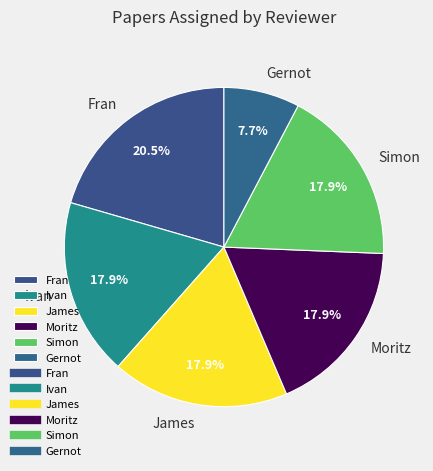

How many slices are in this pie chart?

6